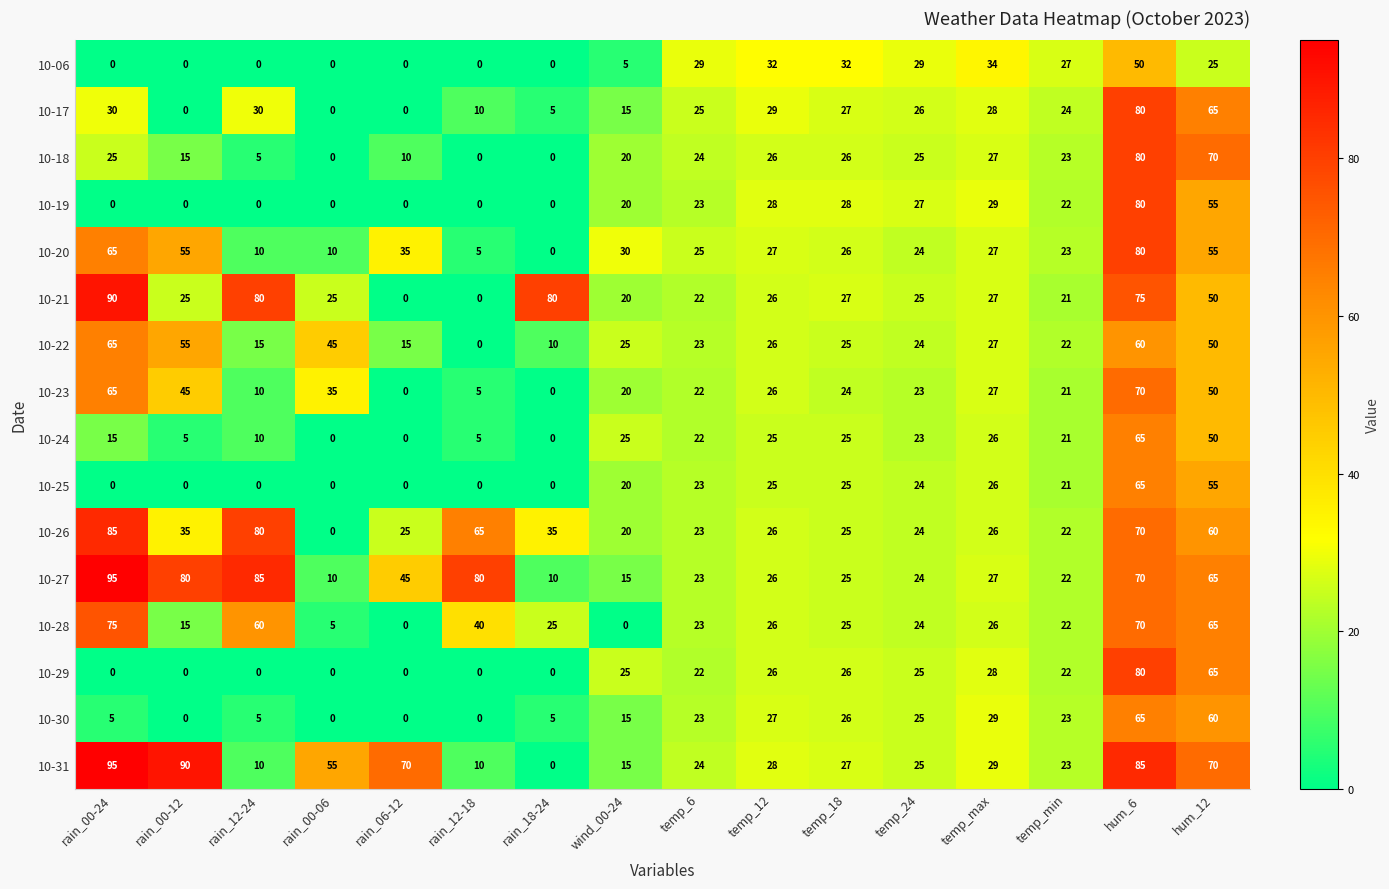

What is the greatest value displayed?

95